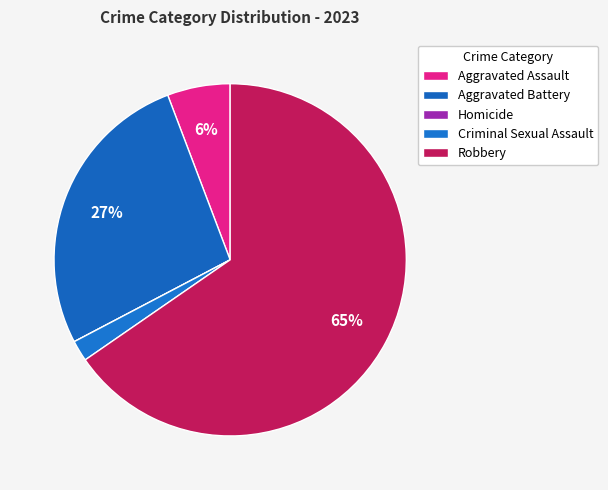

What percentage is NOT represented by Robbery?

34.6%